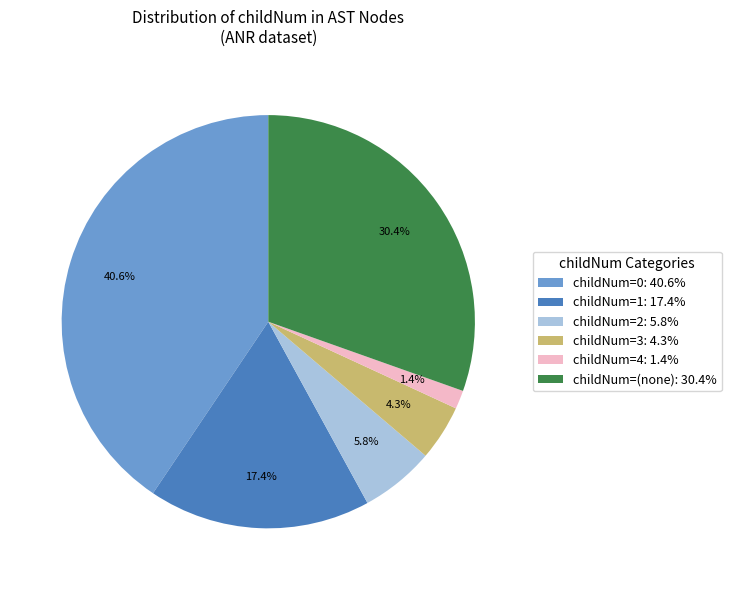

Which has a higher value, childNum=1: 17.4% or childNum=(none): 30.4%?

childNum=(none): 30.4%